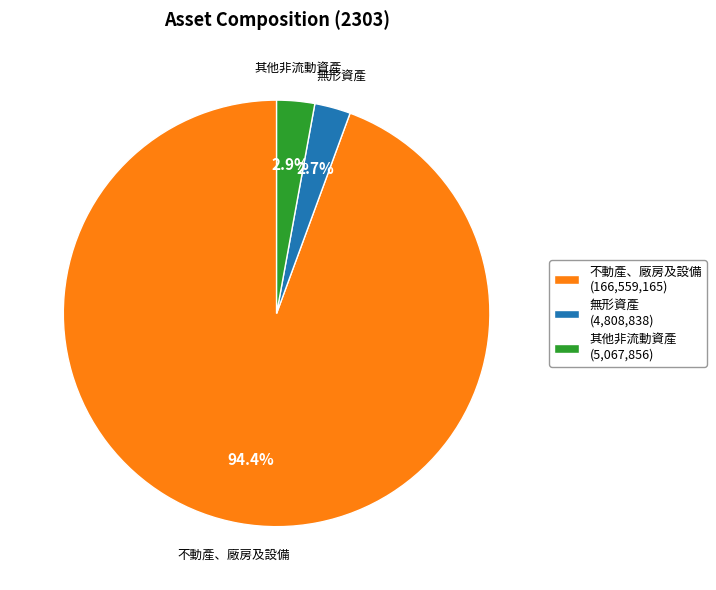

How many segments does this pie chart have?

3